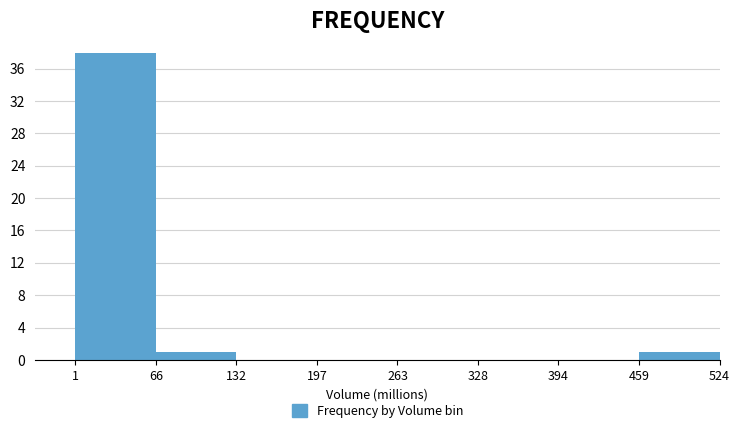

Reading left to right, list every bar in this chart as the range it spans on the x-axis followed by its height. The values are not printed on the chart, so give them approximately, as read against the axis.

1 to 66: 38
66 to 132: 1
132 to 197: 0
197 to 263: 0
263 to 328: 0
328 to 394: 0
394 to 459: 0
459 to 524: 1